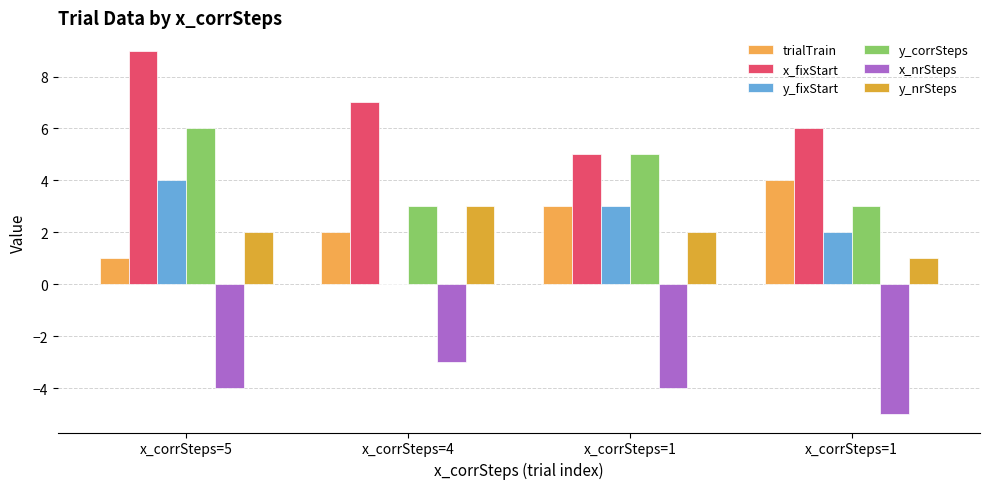

Which has a higher value, x_corrSteps=5 or x_corrSteps=4?

x_corrSteps=4